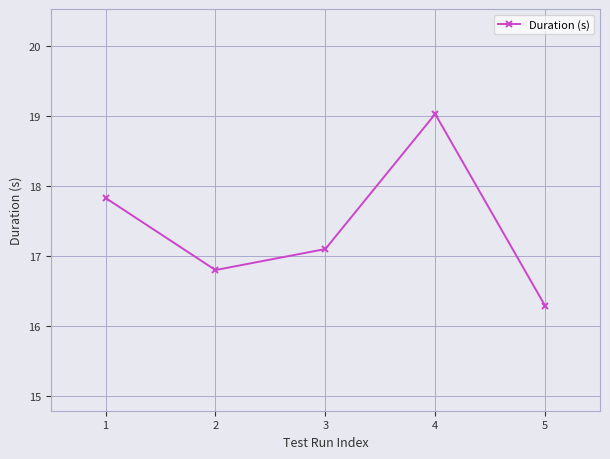

What is the value of the 2nd point from the left?

16.8